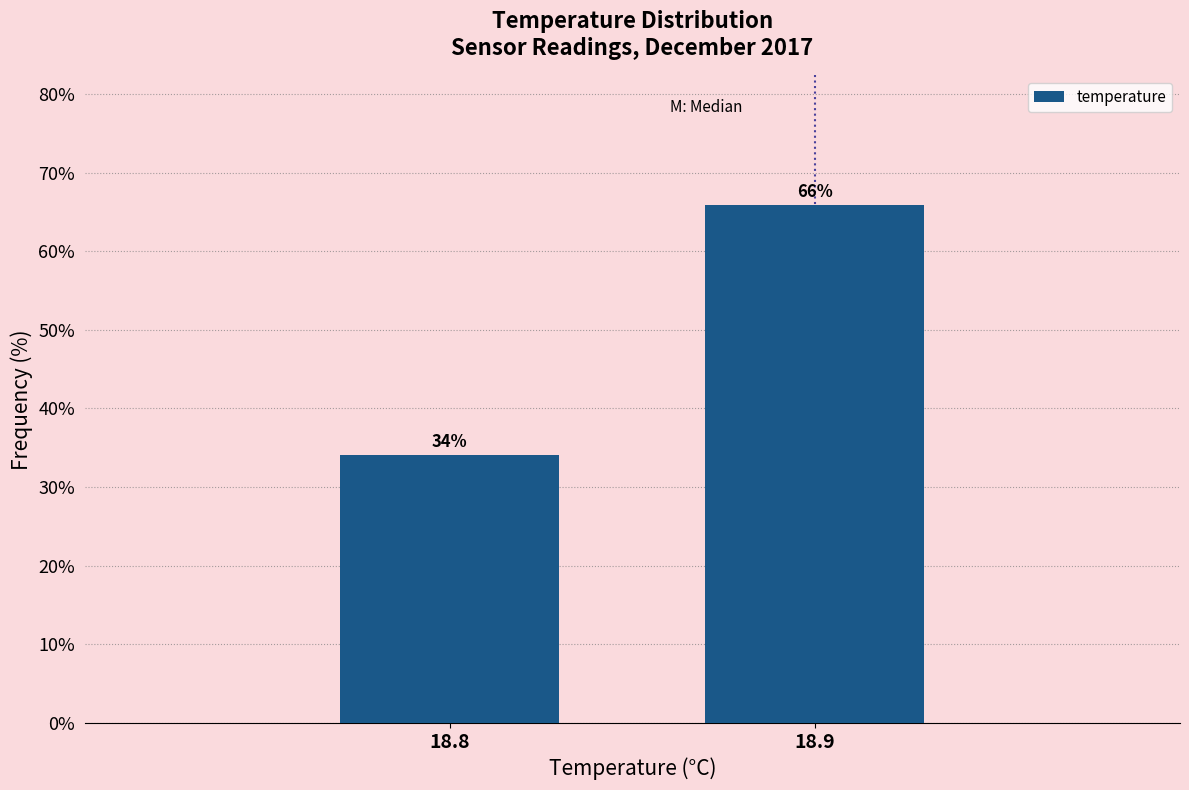

Approximately how many times larger is the value at 18.8 compared to 18.9?

0.5